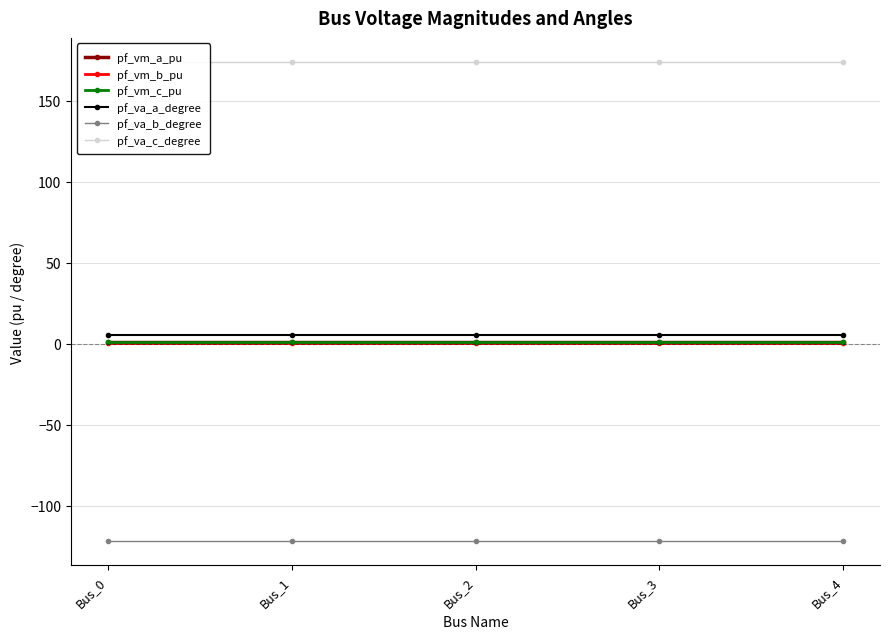

The value of pf_va_c_degree at Bus_1 is 286.6. True or false?

False